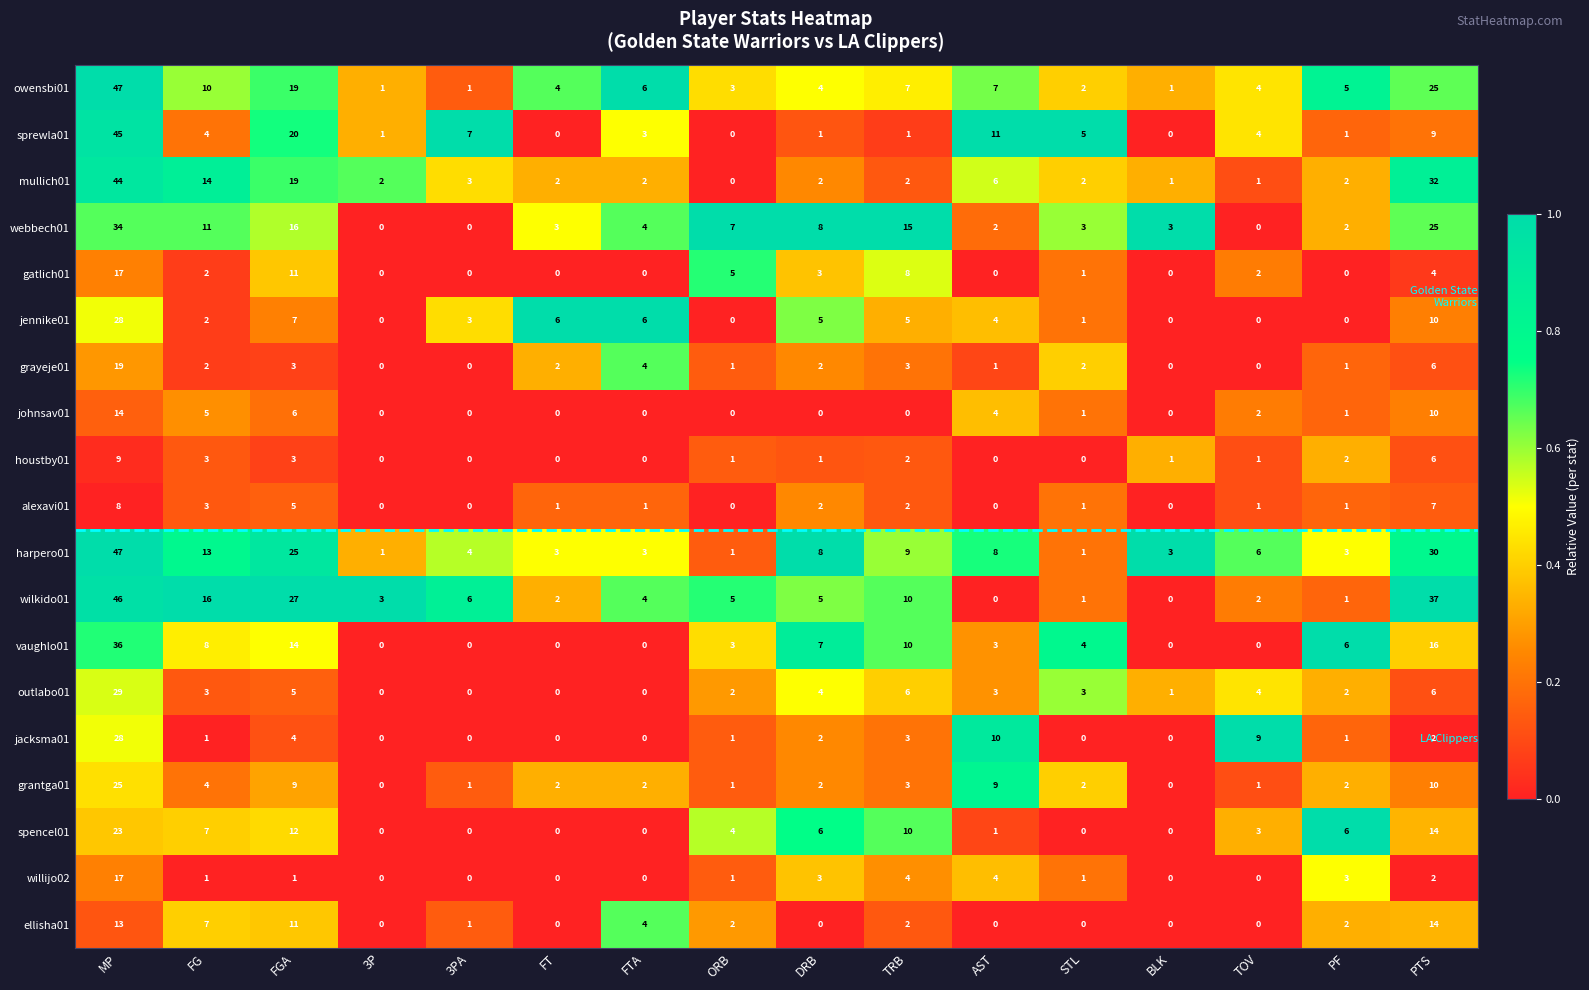

At which label does harpero01 first exceed 6?

MP